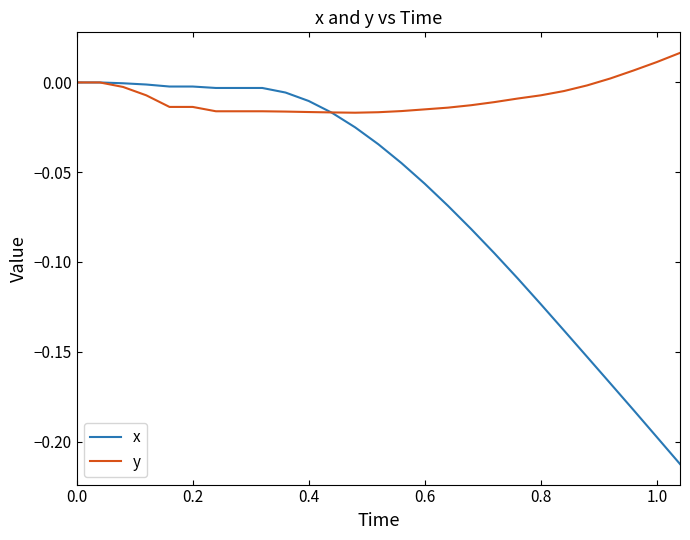

Which series has the largest total across all categories?

y